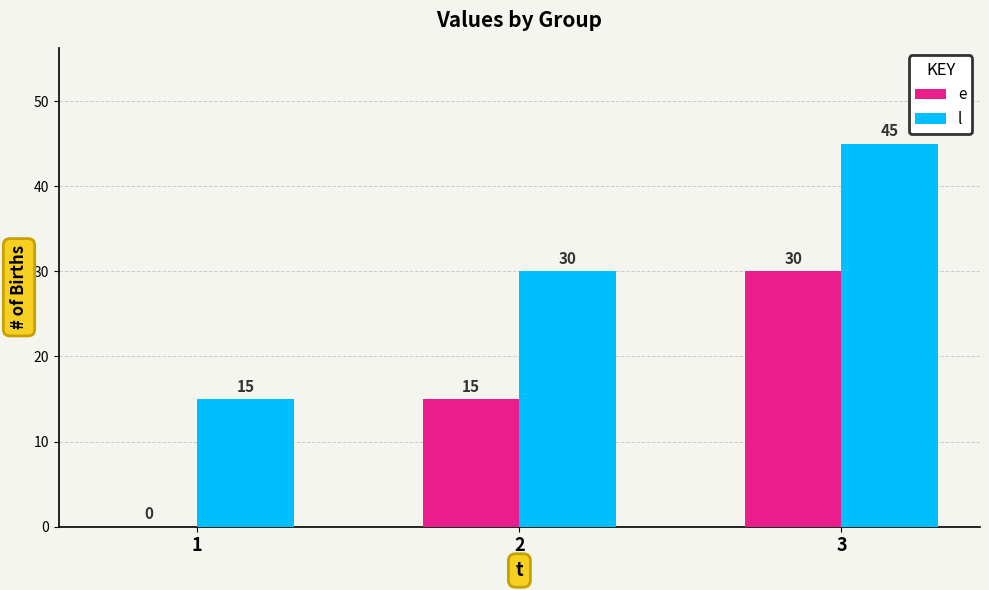

At which category is the sum across all series the highest?

3